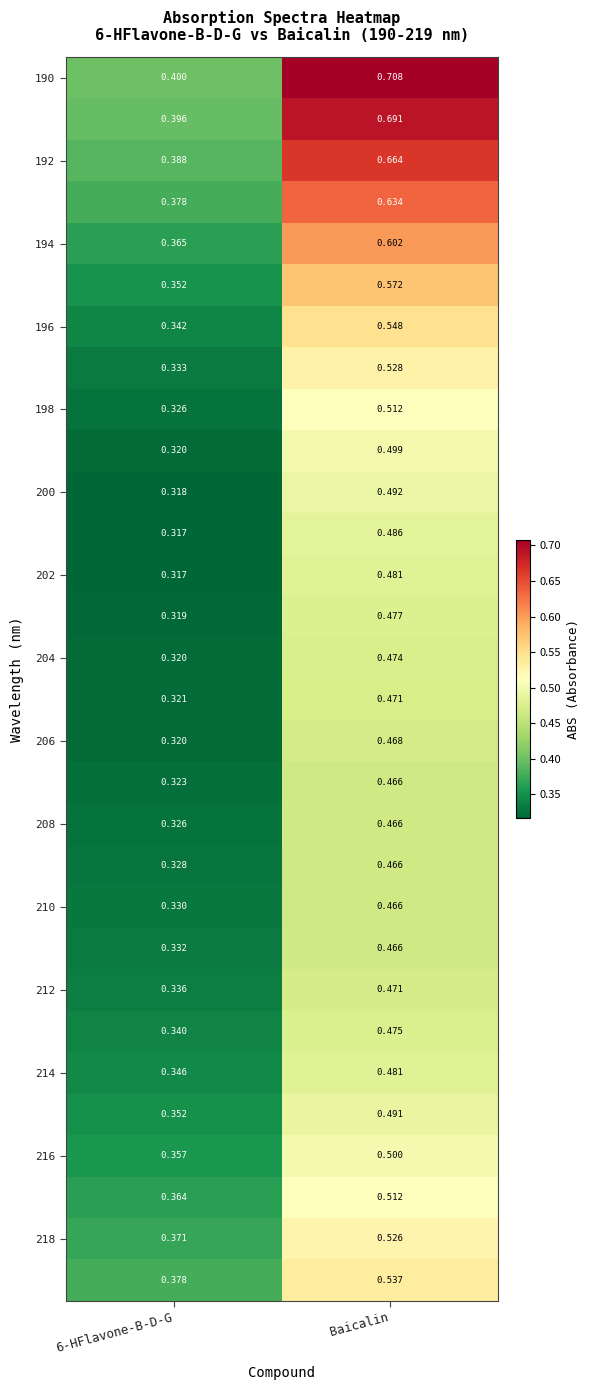

Which label corresponds to the largest value in the chart?

Baicalin